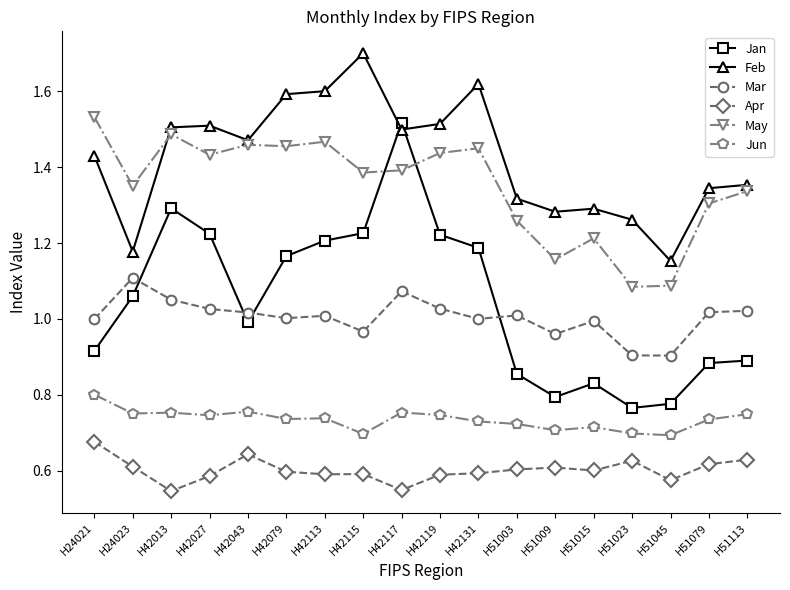

Which series has the widest spread of values?

Jan